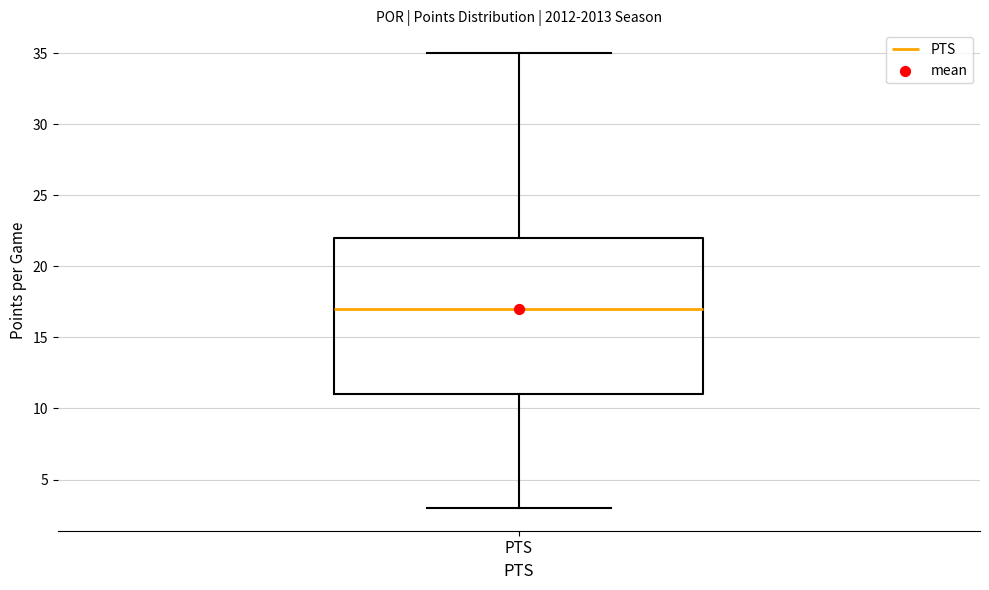

Where does the lower whisker of the box for PTS end on the y-axis? The values are not printed on the chart, so give them approximately, as read against the axis.

3